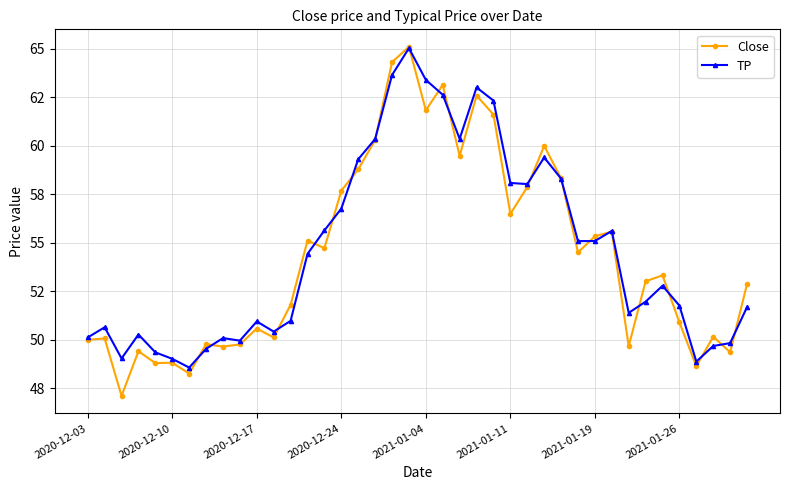

How many interior local peaks does the Close series have?

13